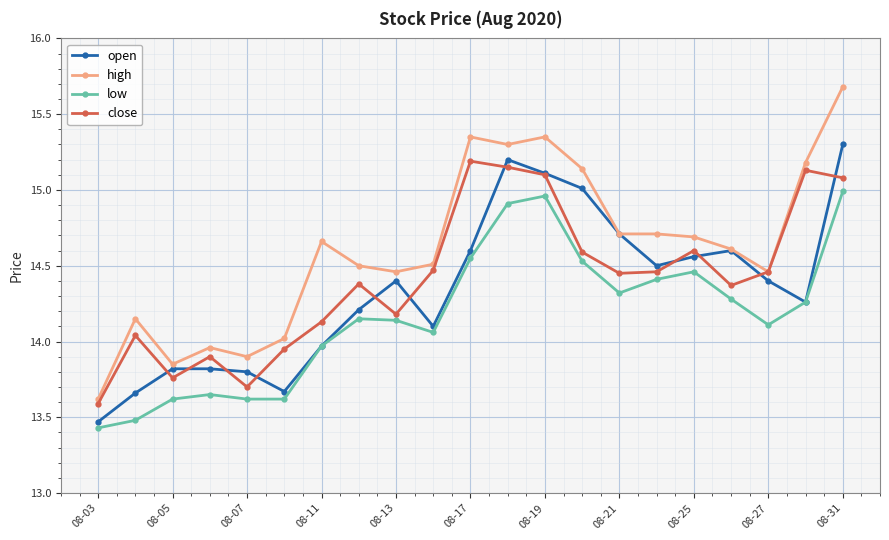

Which series has the widest spread of values?

high